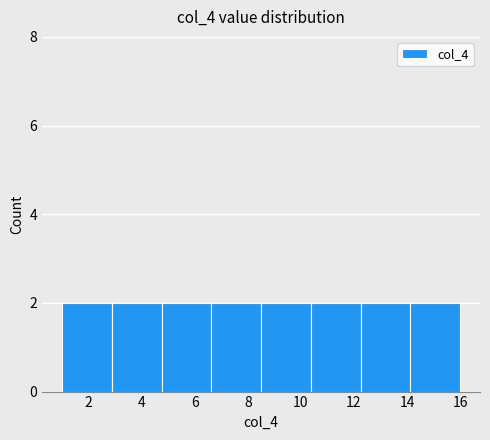

Reading left to right, list every bar in this chart as the range it spans on the x-axis followed by its height. Neither the bar edges nor the heights are printed on the chart, so give them approximately, as read against the axes.

1.0 to 2.8: 2
2.8 to 4.8: 2
4.8 to 6.6: 2
6.6 to 8.6: 2
8.6 to 10.4: 2
10.4 to 12.2: 2
12.2 to 14.2: 2
14.2 to 16.0: 2